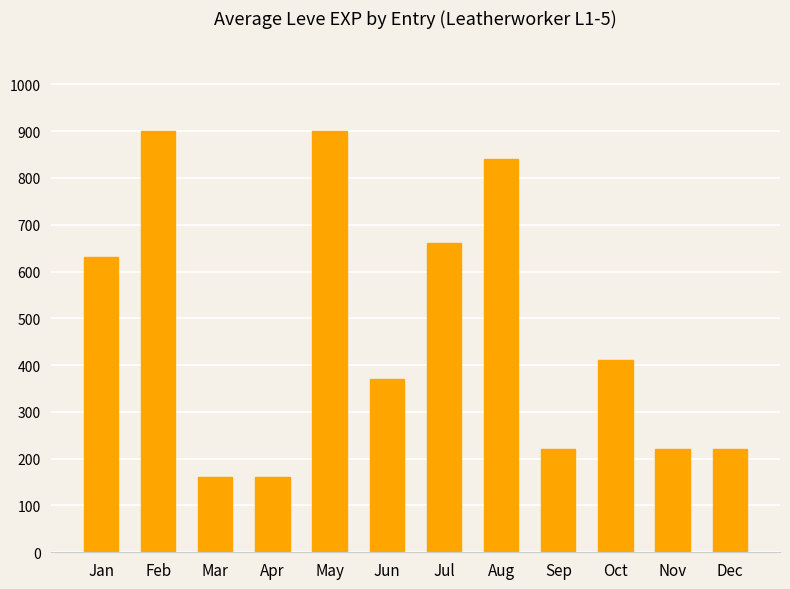

Where does the data first go above 410?

Jan